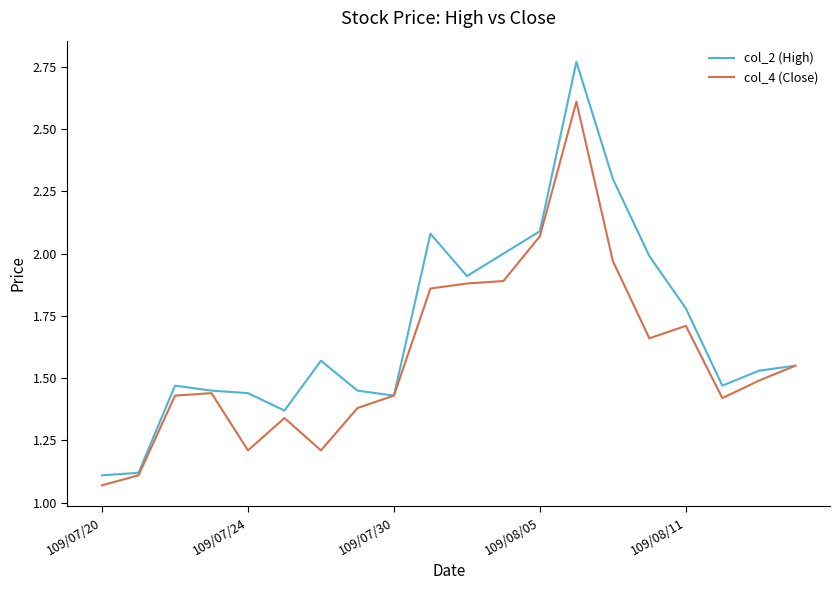

Rank the series by their average value, from lowest to highest.

col_4 (Close), col_2 (High)